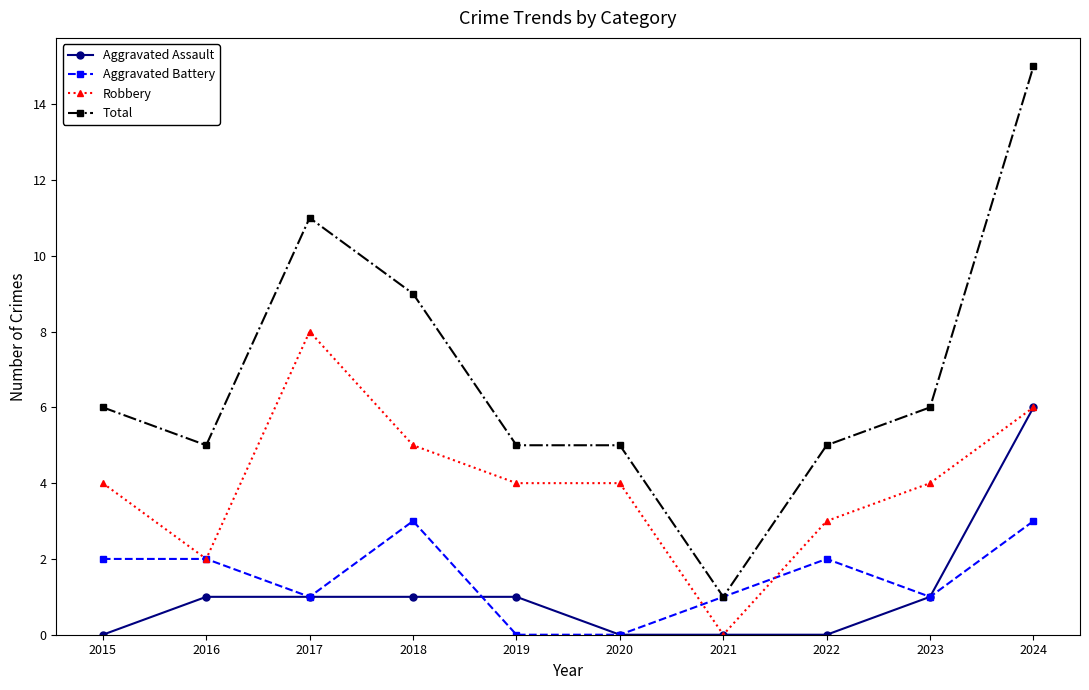

Which series ends up on top after the final intersection of Robbery and Aggravated Battery?

Robbery